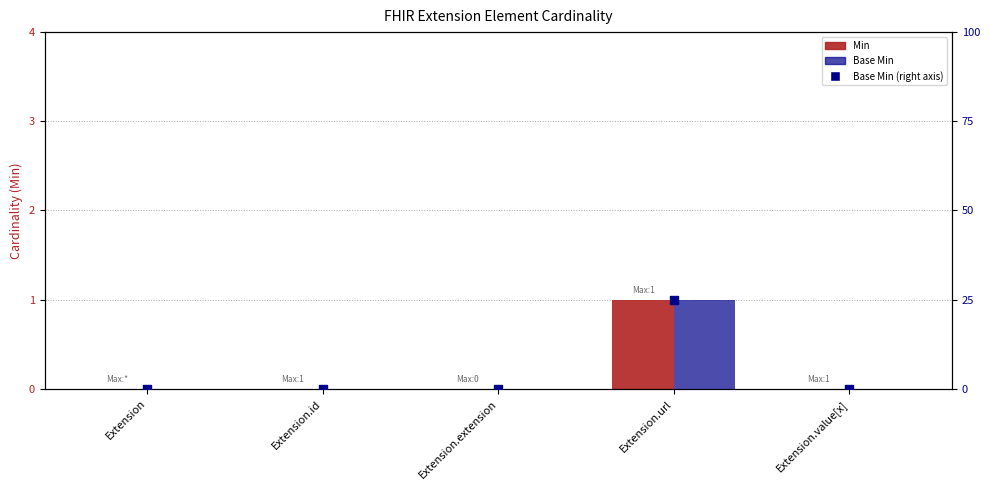

What are all the series names shown in the legend?

Min, Base Min, Base Min (right)